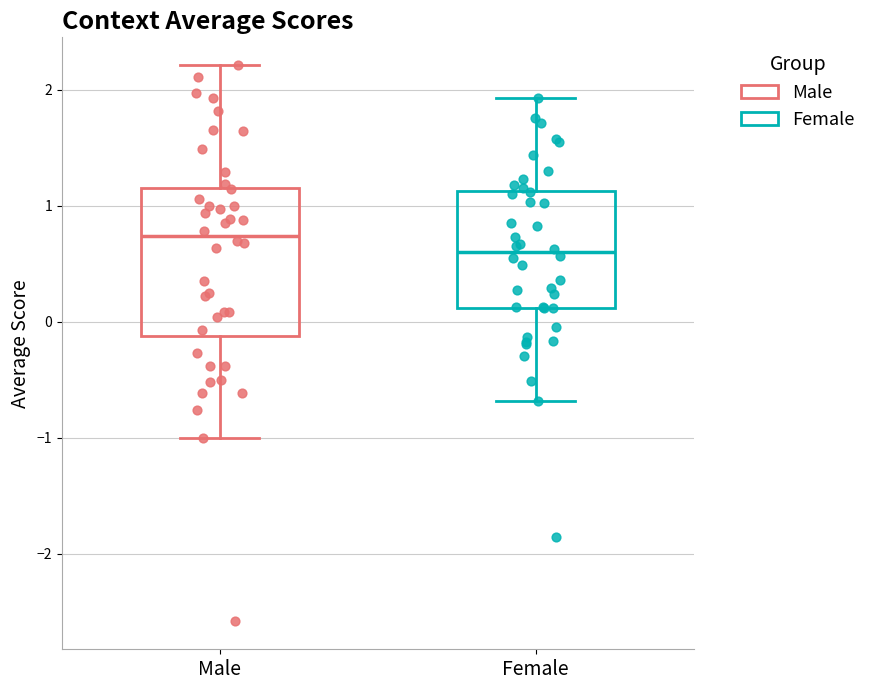

Reading left to right, transcribe this box plot: for each box, give where its median line is, the range the box spans, and where its two whiskers end, as read against the y-axis. The values are not printed on the chart, so give them approximately, as read against the axis.

Male: median 0.7, box -0.1 to 1.2, whiskers -1.0 to 2.2
Female: median 0.6, box 0.1 to 1.1, whiskers -0.7 to 1.9